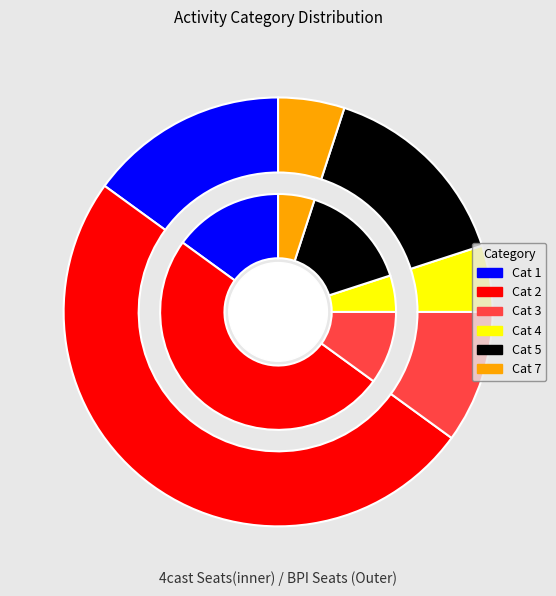

True or false: 2 accounts for 41% of the total.

False